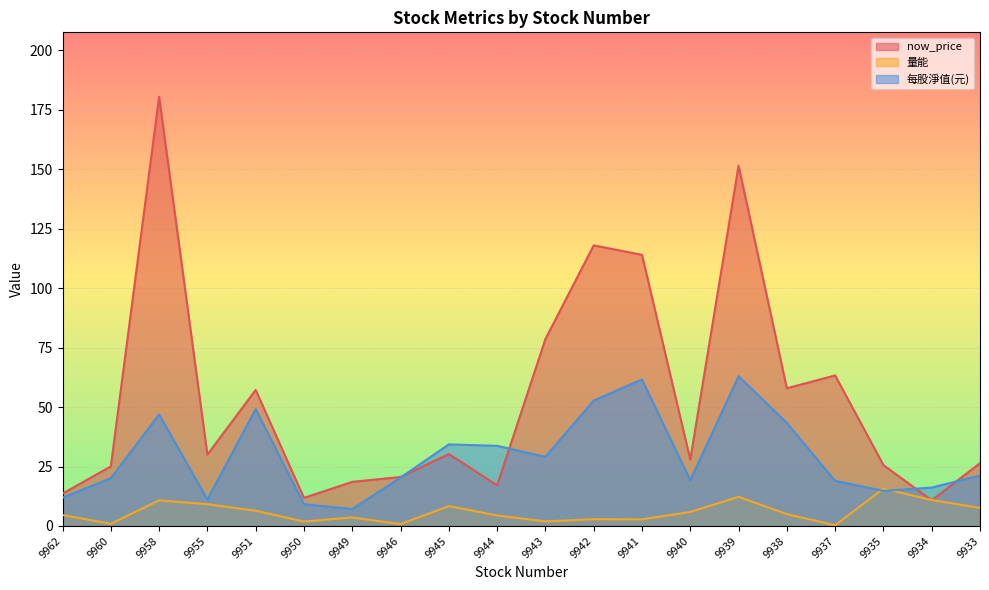

The 每股淨值(元) series shows 13.6 at 9950. True or false?

False